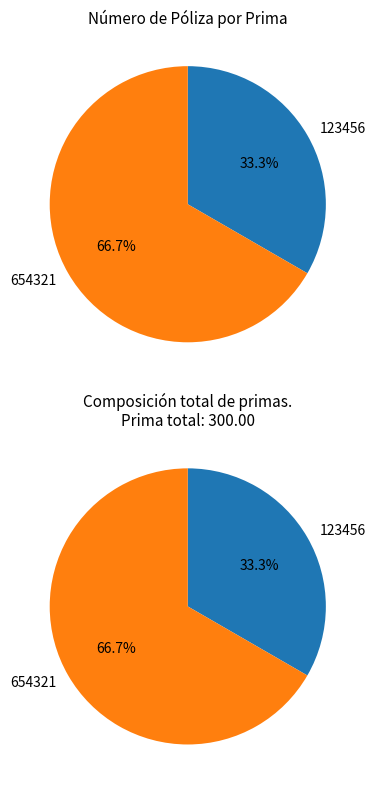

Is 654321 the majority of the pie?

Yes